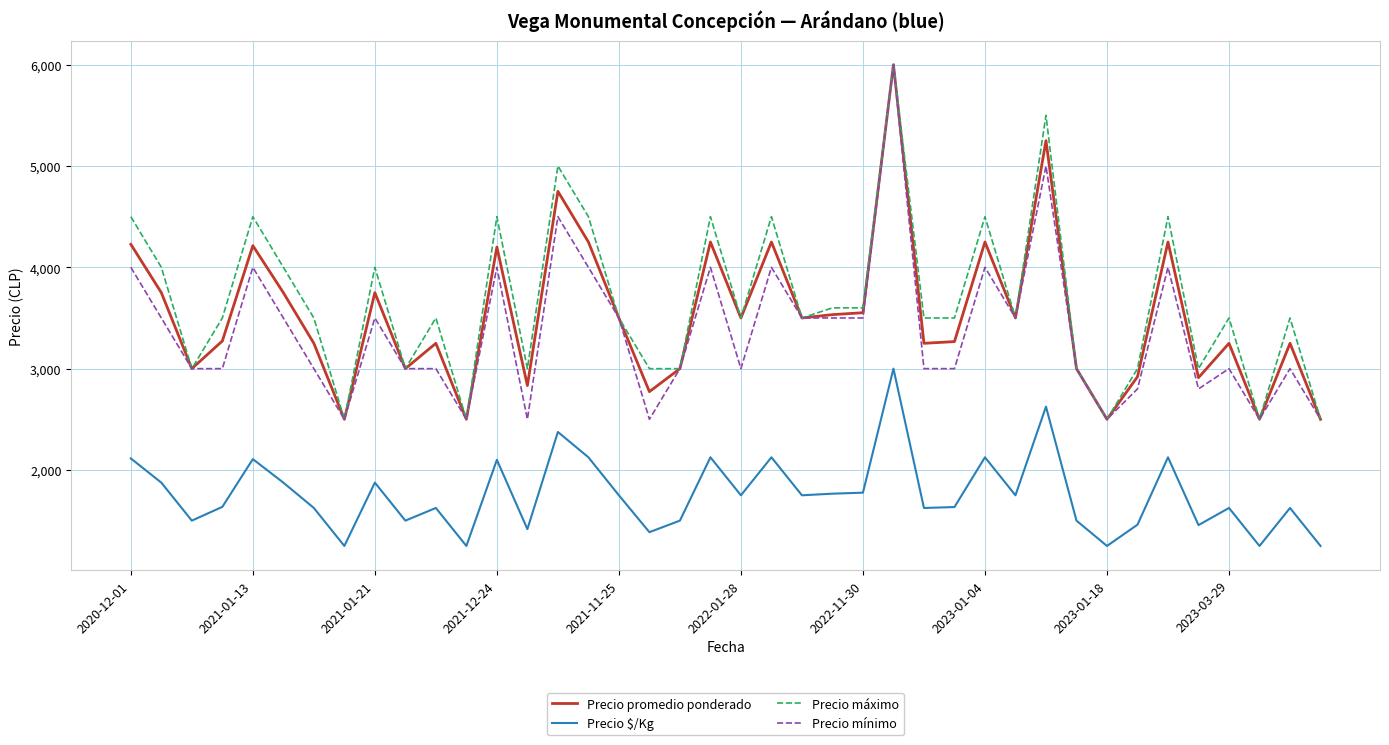

True or false: Precio $/Kg and Precio mínimo cross at least once.

False